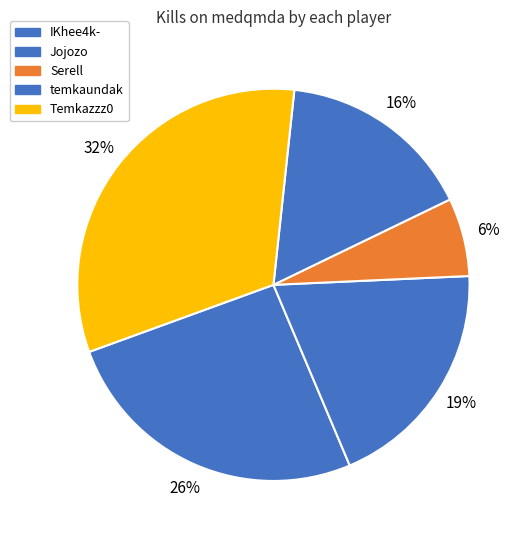

How many segments does this pie chart have?

5